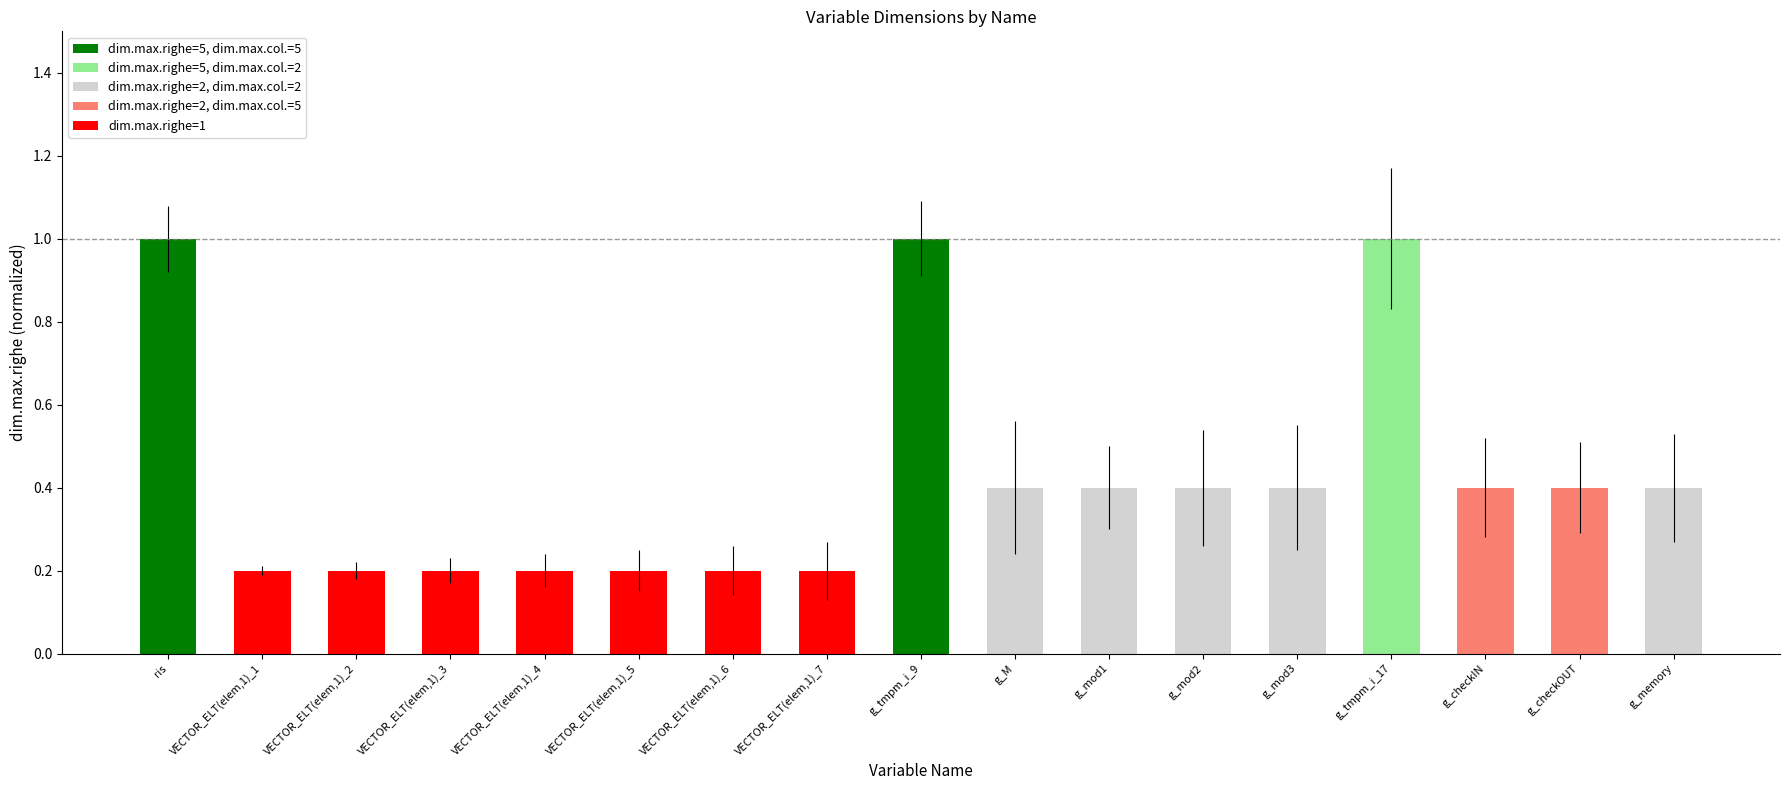

Between g_memory and g_tmpm_i_17, which is larger?

g_tmpm_i_17